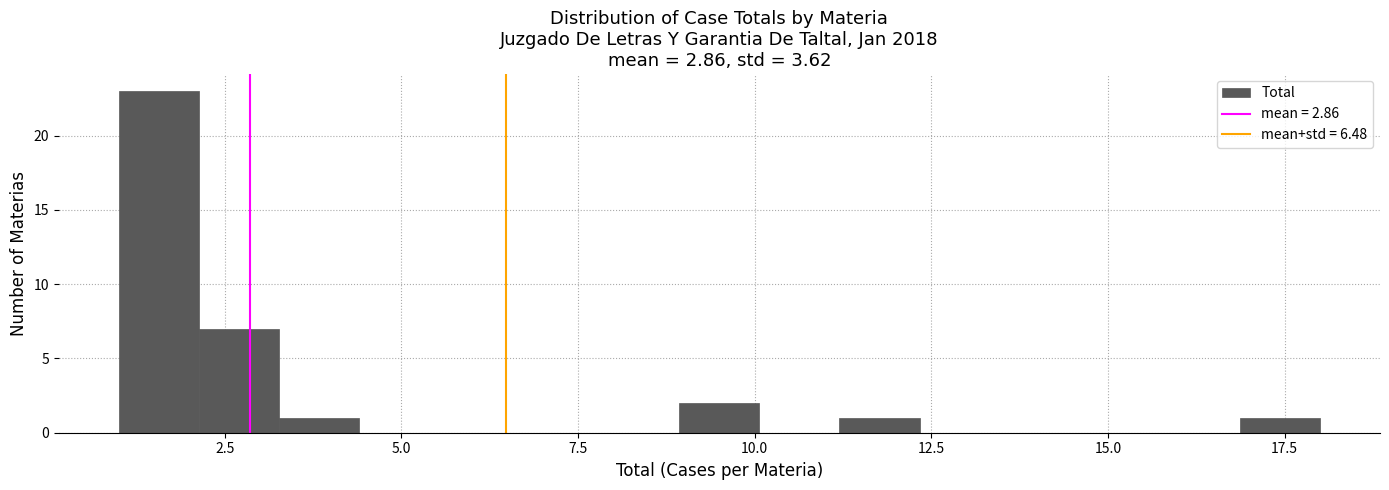

Around what value on the x-axis is the tallest bar? Give the approximate position of its centre, as read against the axis.

1.5